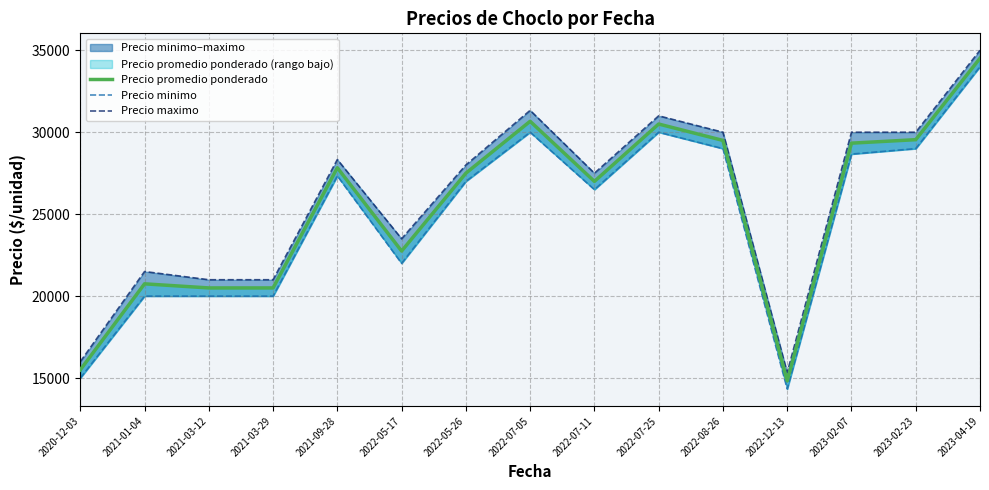

What is the highest value of the Precio maximo series?

35000.0